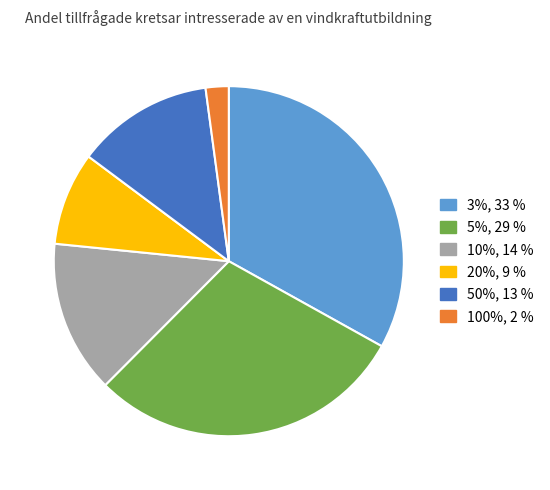

Do 50%, 13 % and 5%, 29 % together represent more than half of the pie?

No